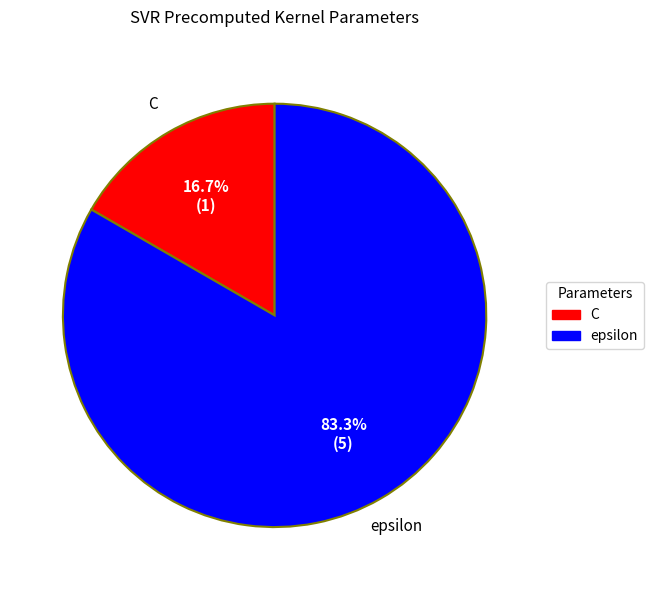

To the nearest percent, what portion does C represent?

17%